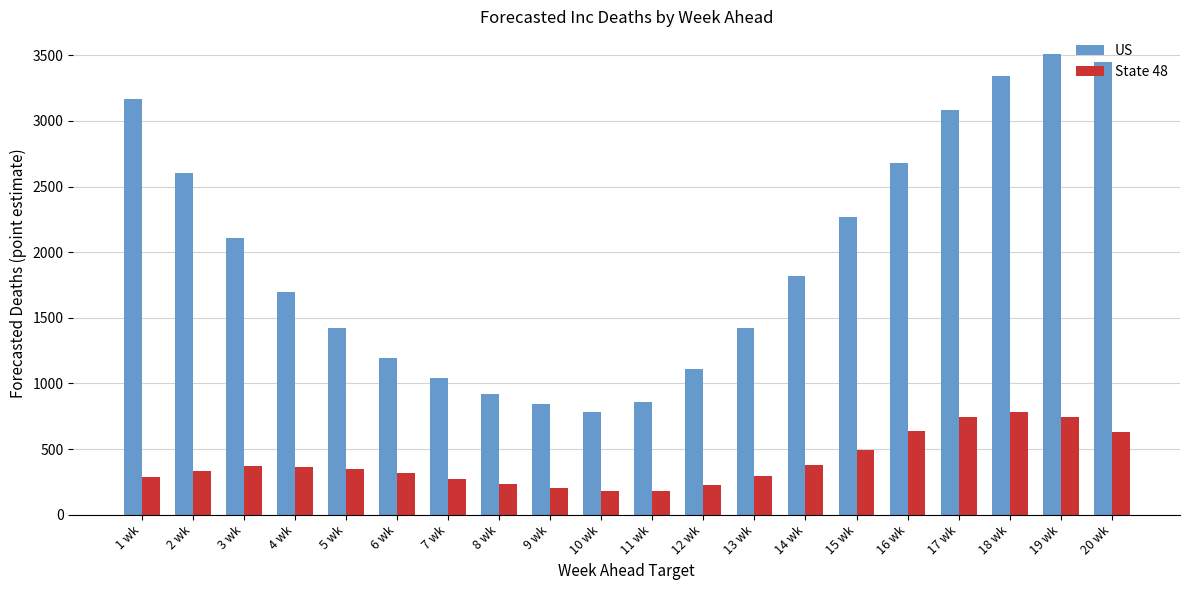

What is the spread (max minus min) of values at 20 wk?

2824